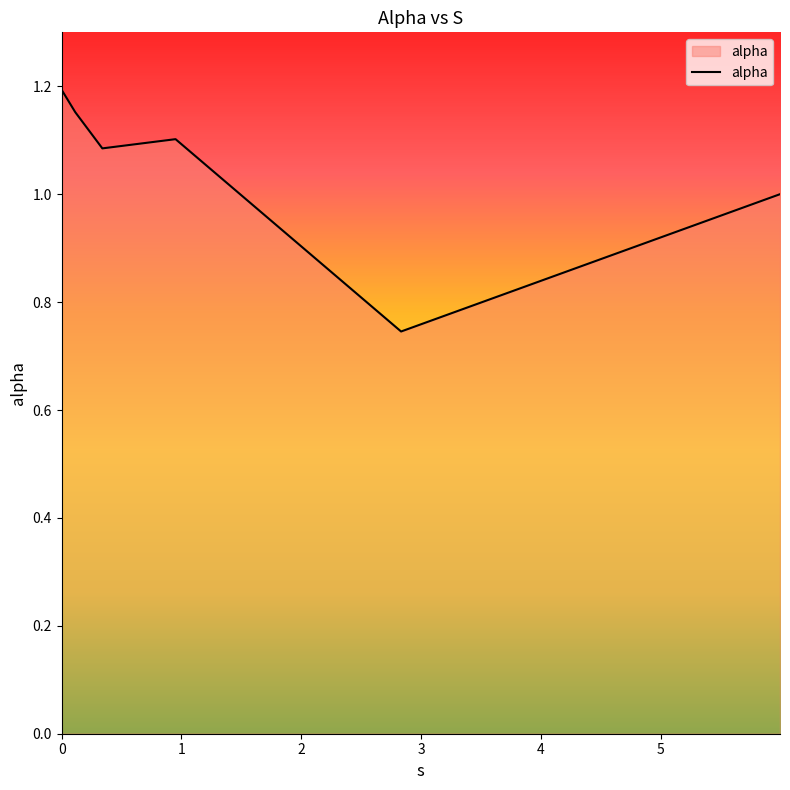

Is this an area chart (filled region under the line)?

No